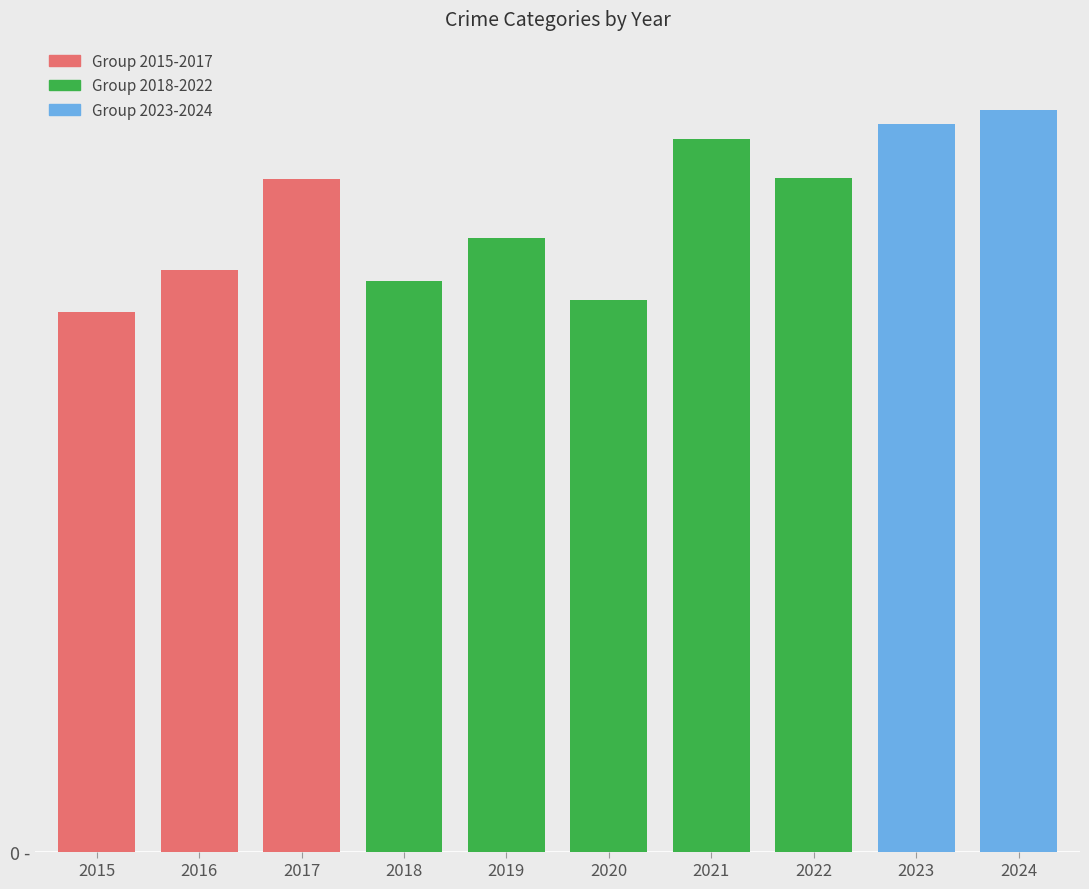

At which category is the sum across all series the highest?

2024